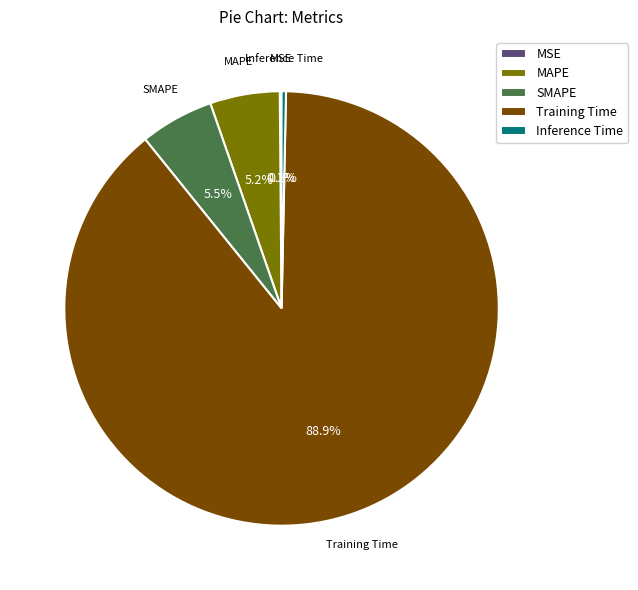

Between Training Time and MAPE, which is larger?

Training Time